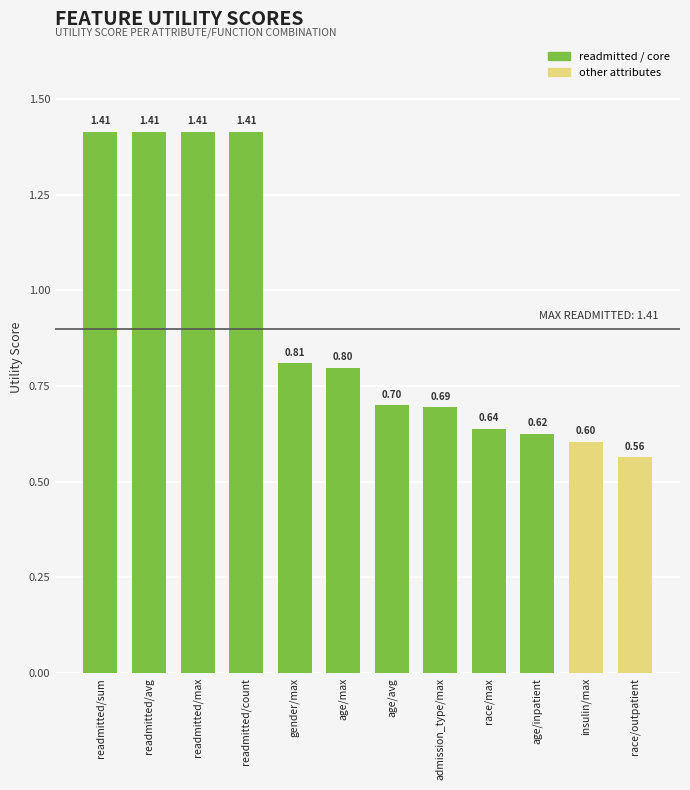

What is the label of the 2nd bar from the right?

insulin/max